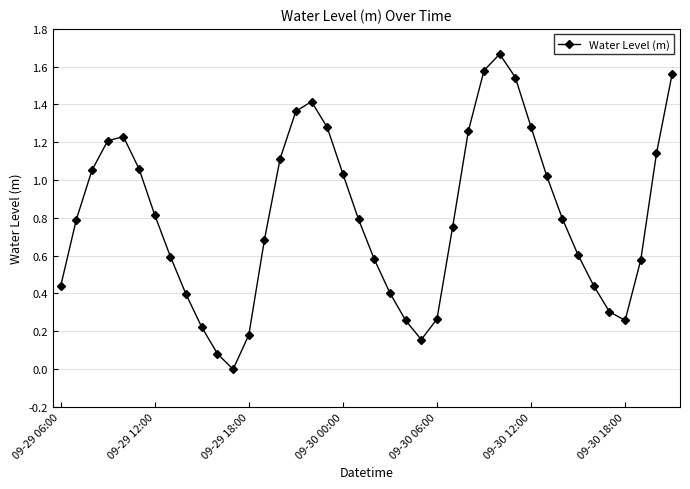

How many interior local peaks (higher than both neighbors) does the data have?

3